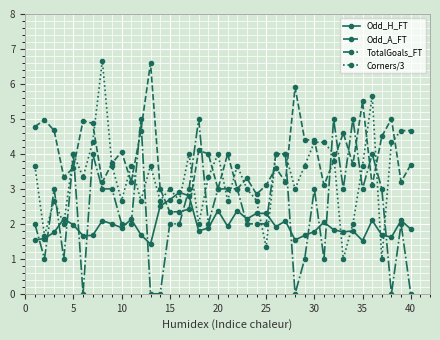

True or false: TotalGoals_FT has more than 2 points higher than both neighbors.

True